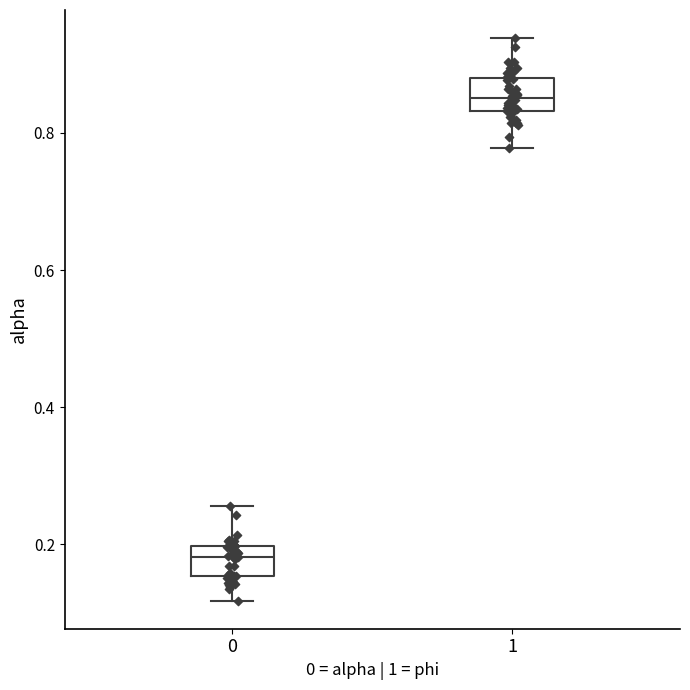

Which box has the highest median line?

1